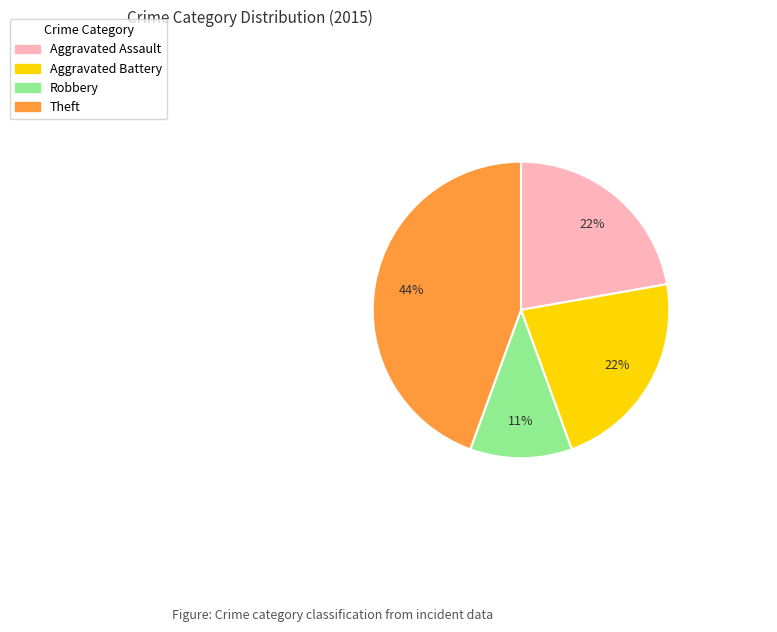

Does Aggravated Battery represent more than half of the total?

No